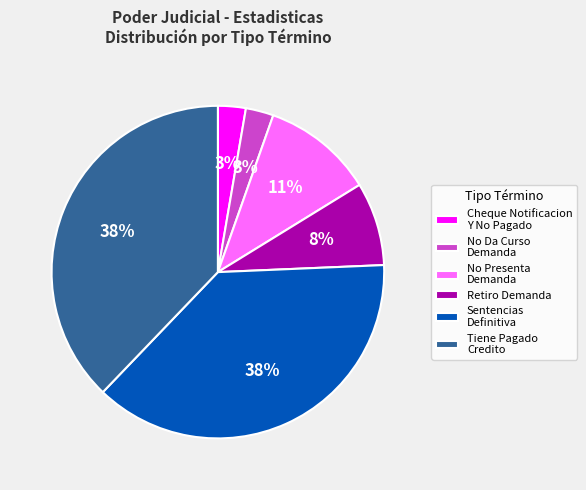

To the nearest percent, what is the average slice percentage?

17%